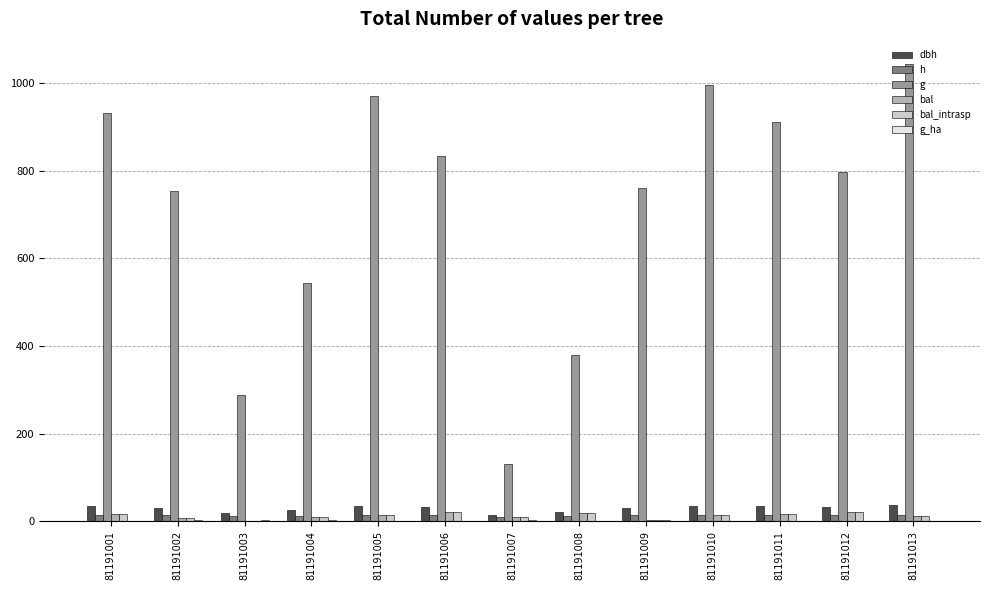

Which series has the largest total across all categories?

g